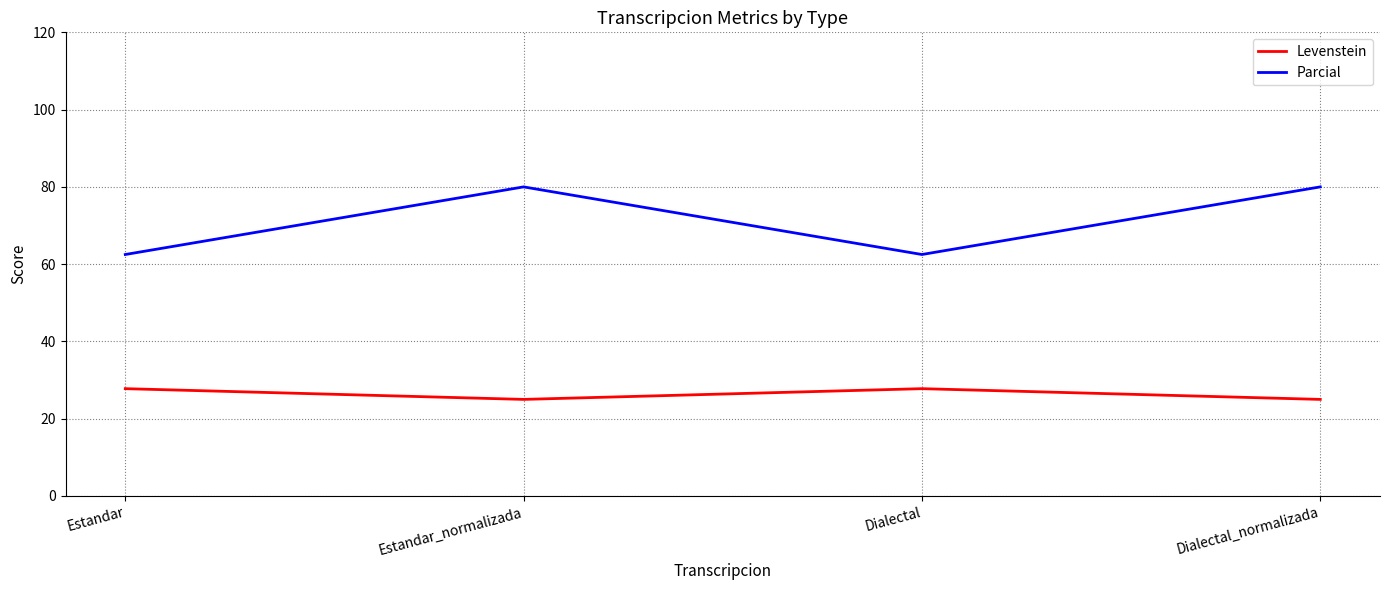

What is the difference between the second highest and second lowest values in the Parcial series?

17.5